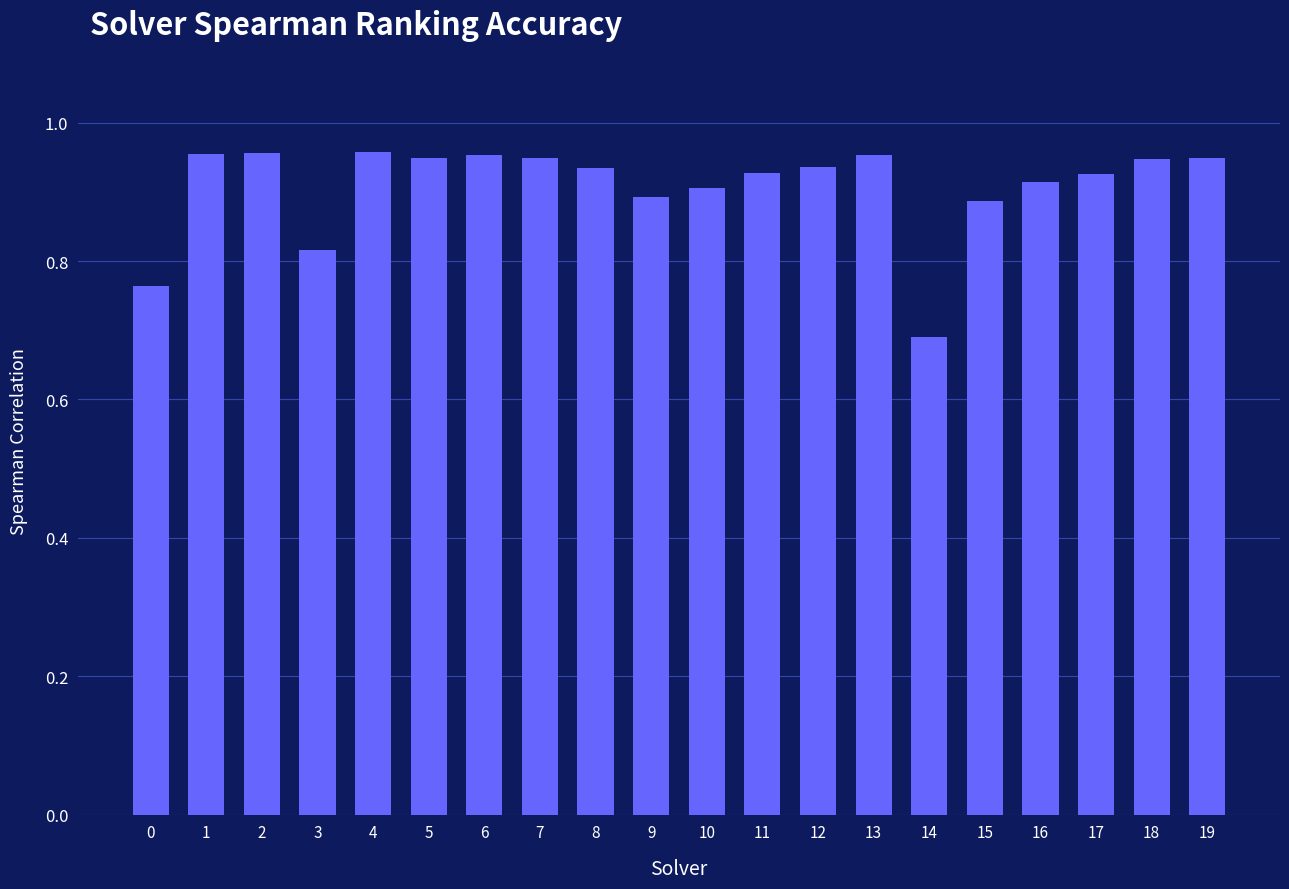

Where is the data nearest to the value 0?

14